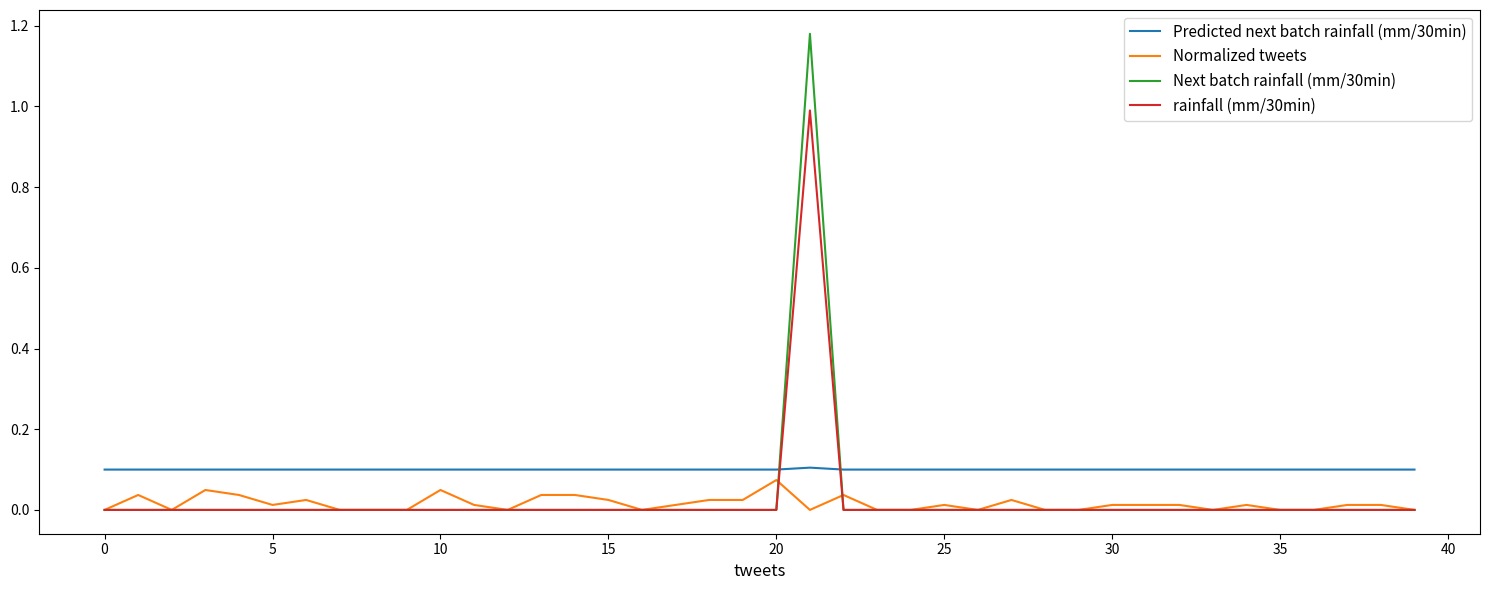

Which series has the largest total across all categories?

Predicted next batch rainfall (mm/30min)